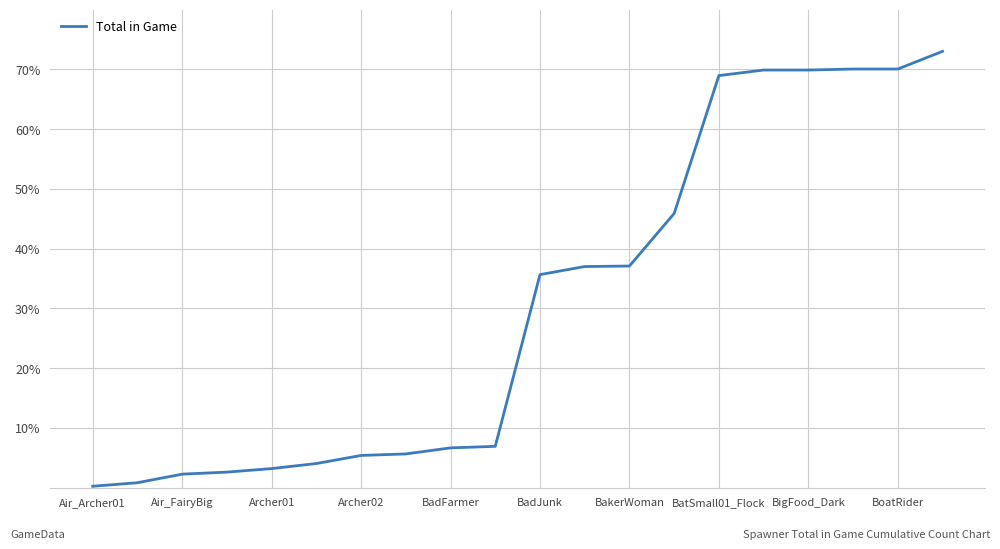

The chart shows a value of 2.3 at Air_FairyBig. True or false?

True